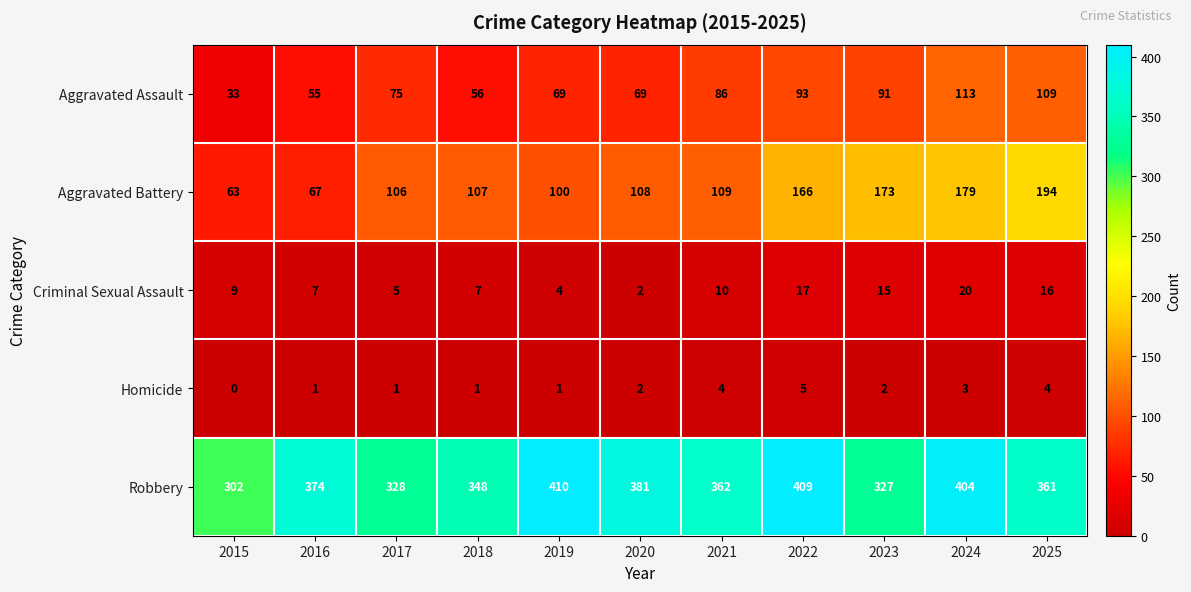

The Aggravated Battery series shows 79 at 2022. True or false?

False